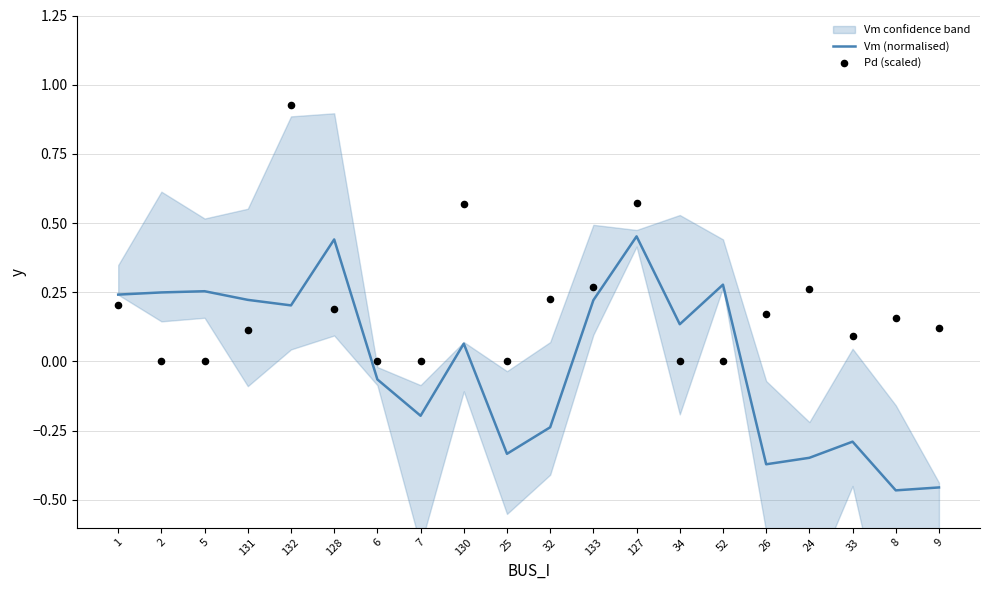

Which series has the widest spread of Y values?

Pd (scaled)